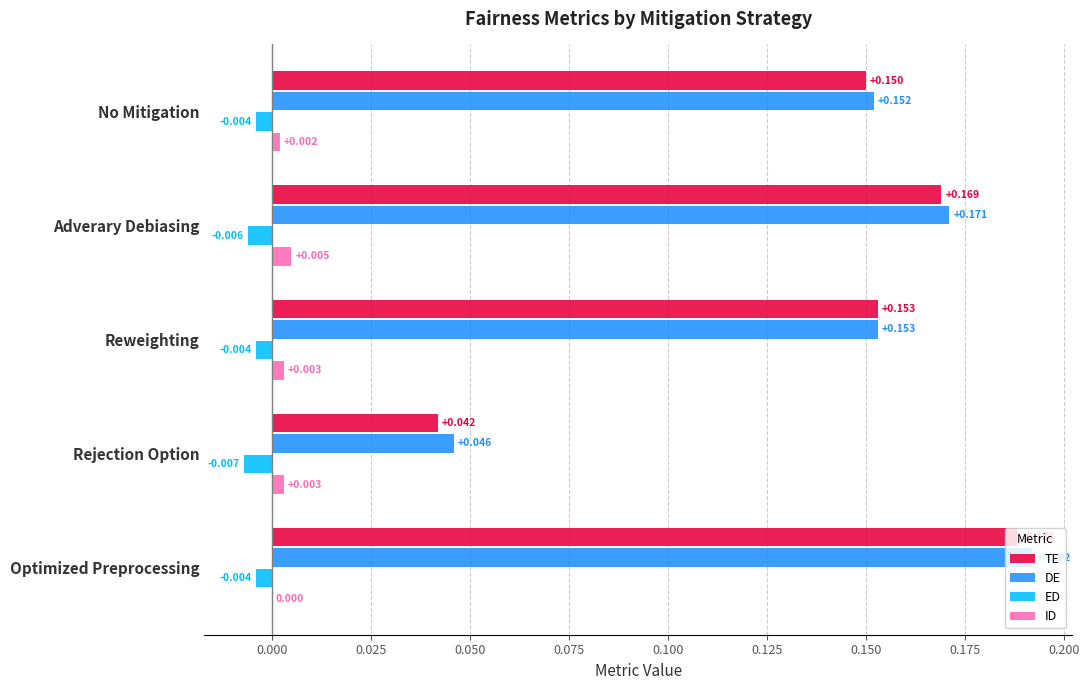

Where is DE nearest to the value 0?

Rejection Option